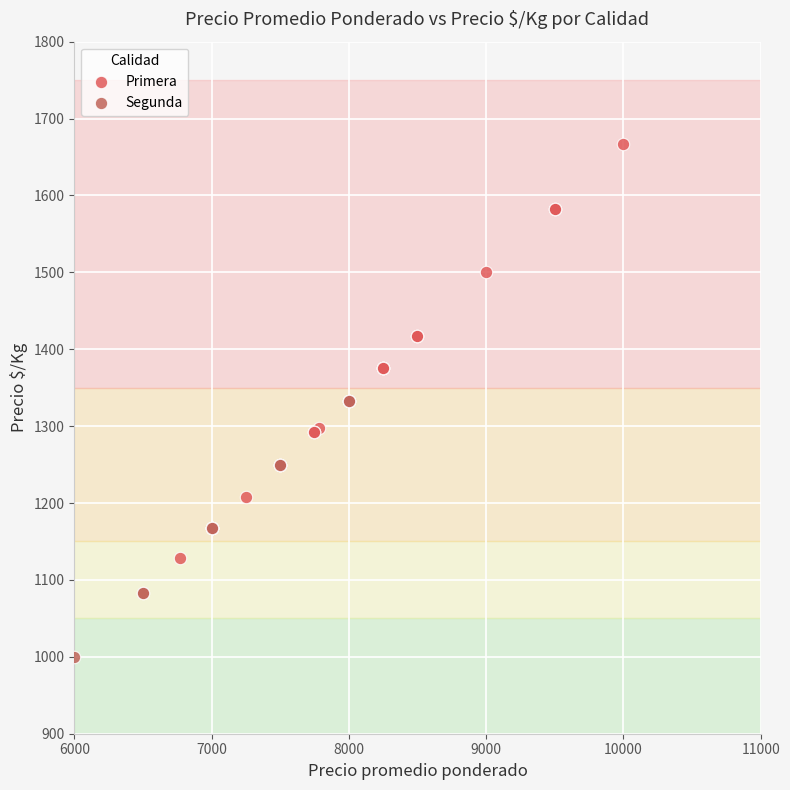

Which series contains the highest Y value?

Primera